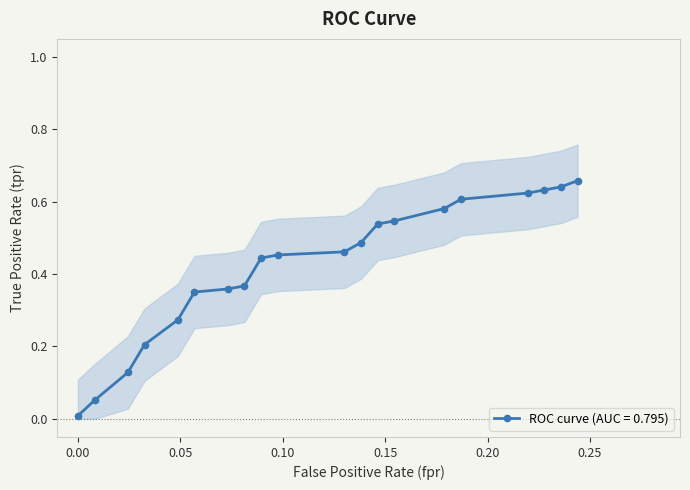

The chart shows a value of 0.2 at 2. True or false?

False